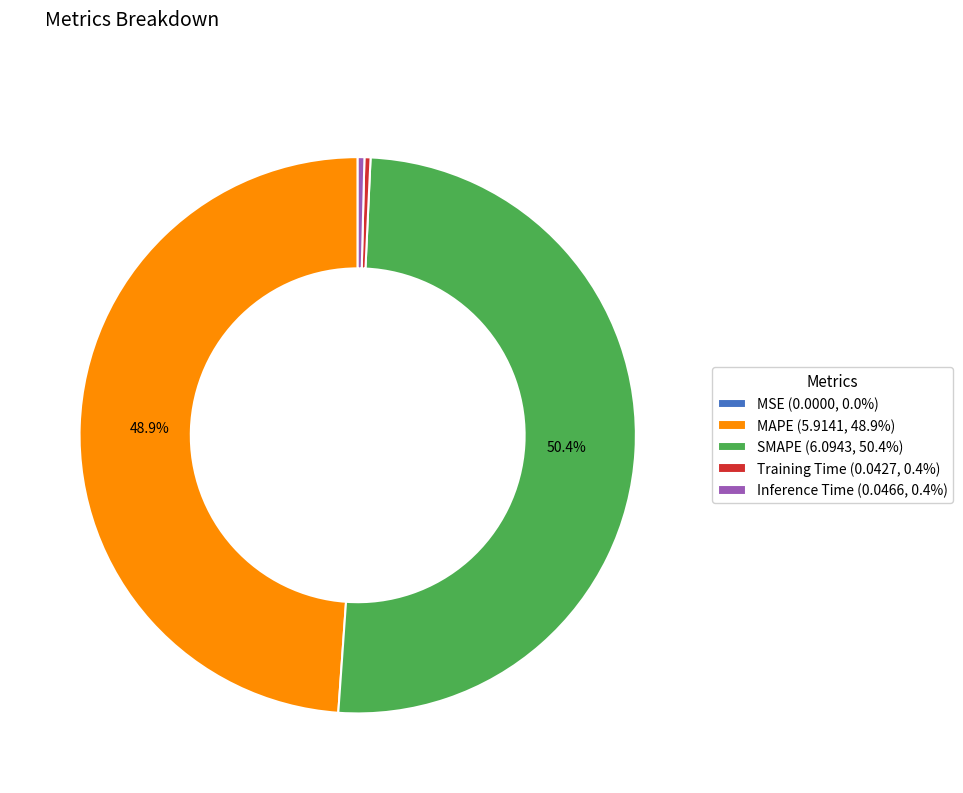

Is there a majority slice in this chart?

Yes